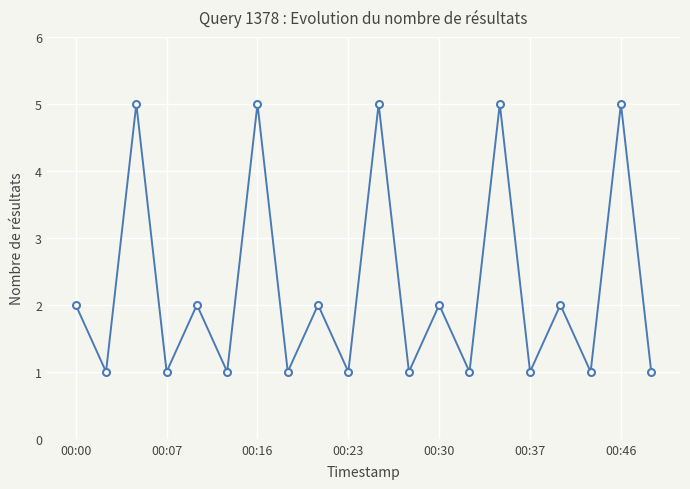

What is the maximum value shown in the chart?

5